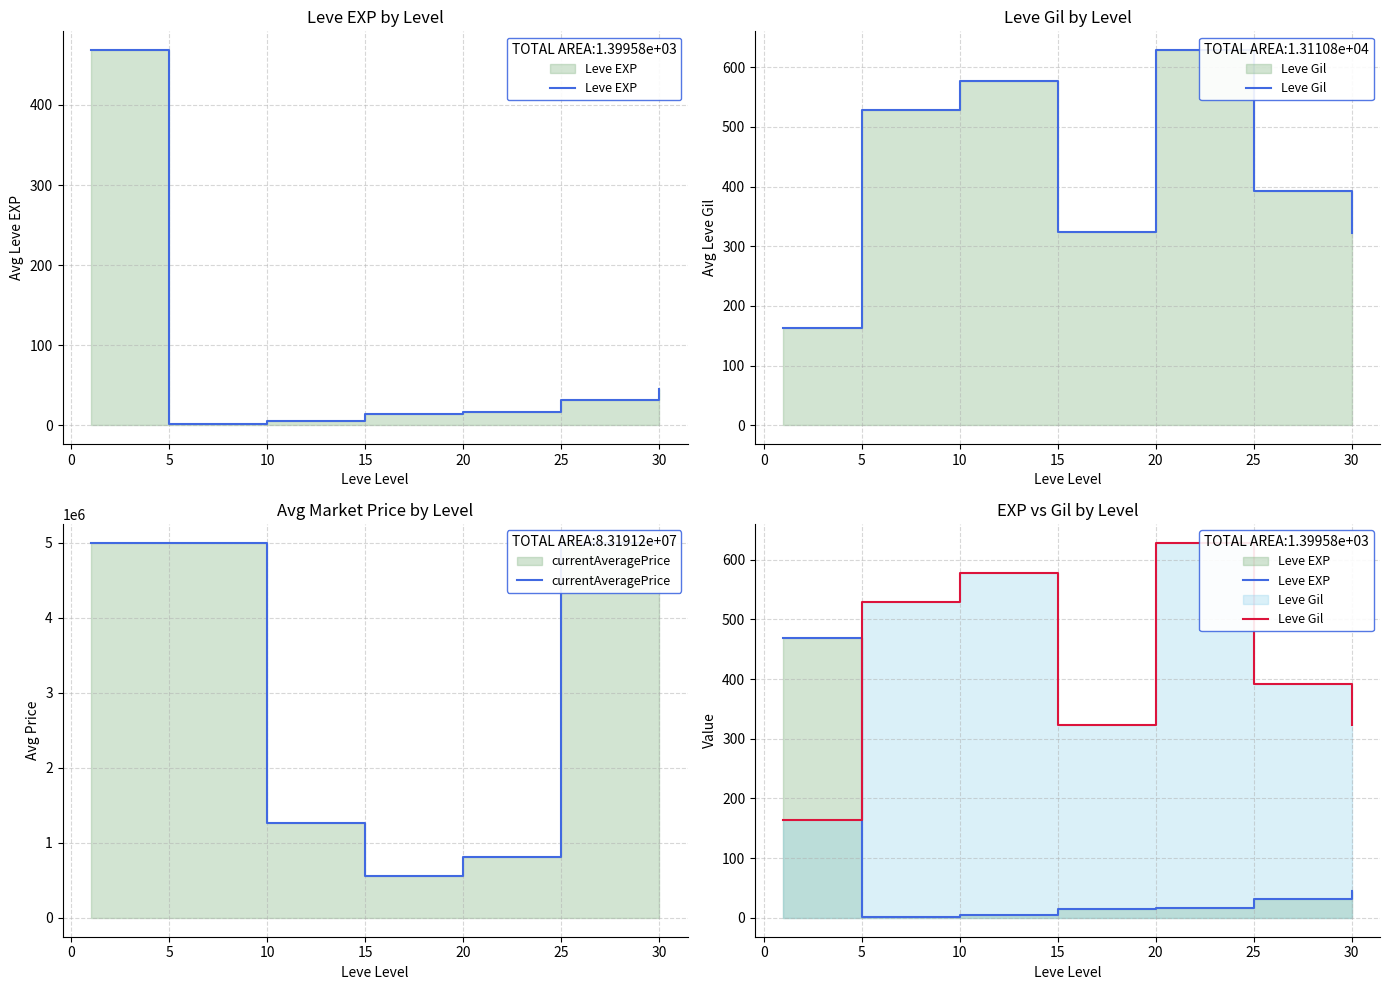

Is it true that Leve Gil equals 595.6 at 25?

False